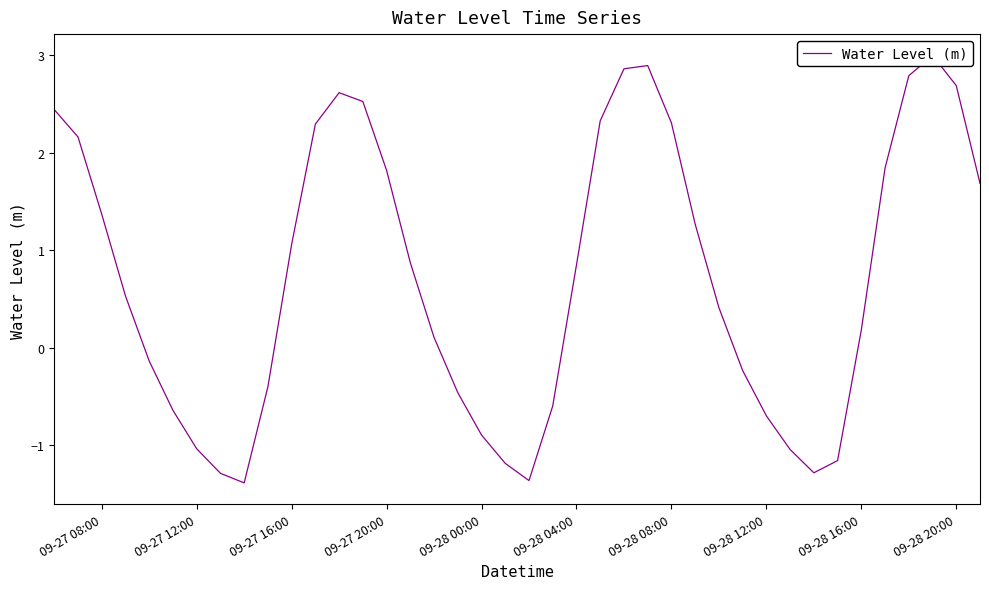

How many values are below zero?

16